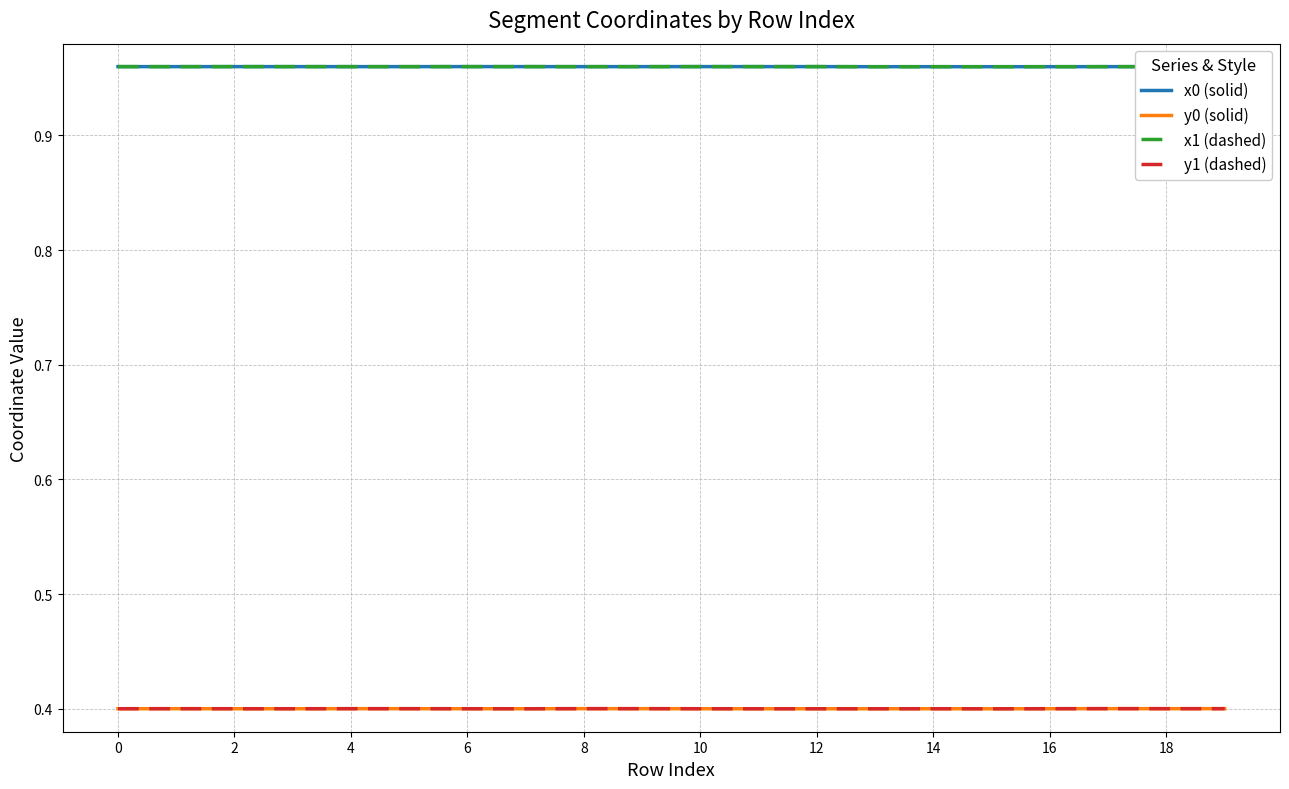

True or false: y0 (solid) and x1 (dashed) cross at least once.

False